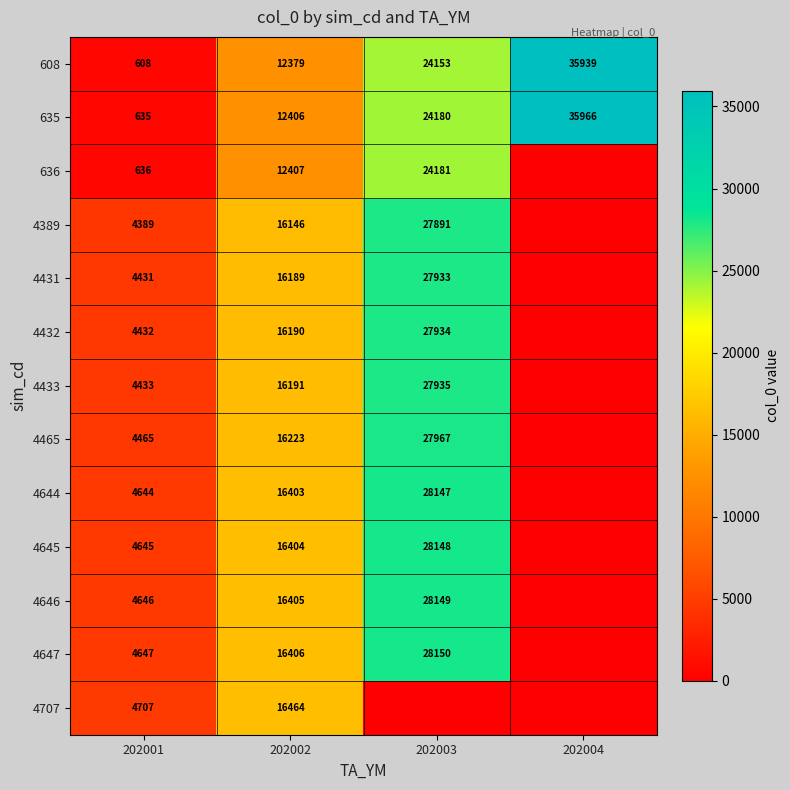

At which category is the sum across all series the highest?

202003